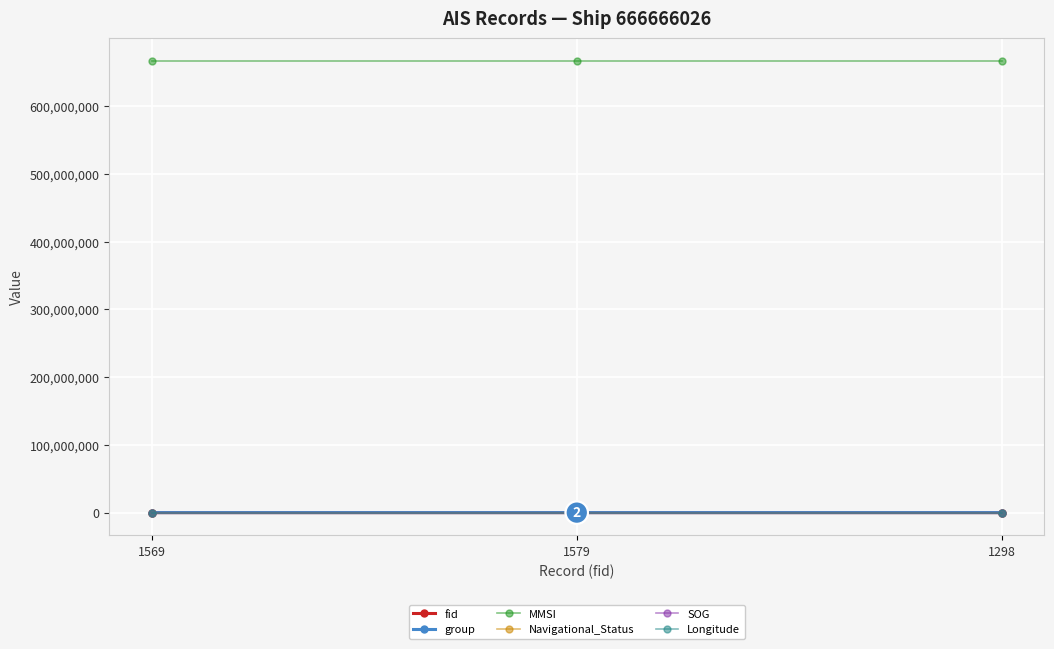

Is it true that Longitude equals 121.7 at 1298?

True